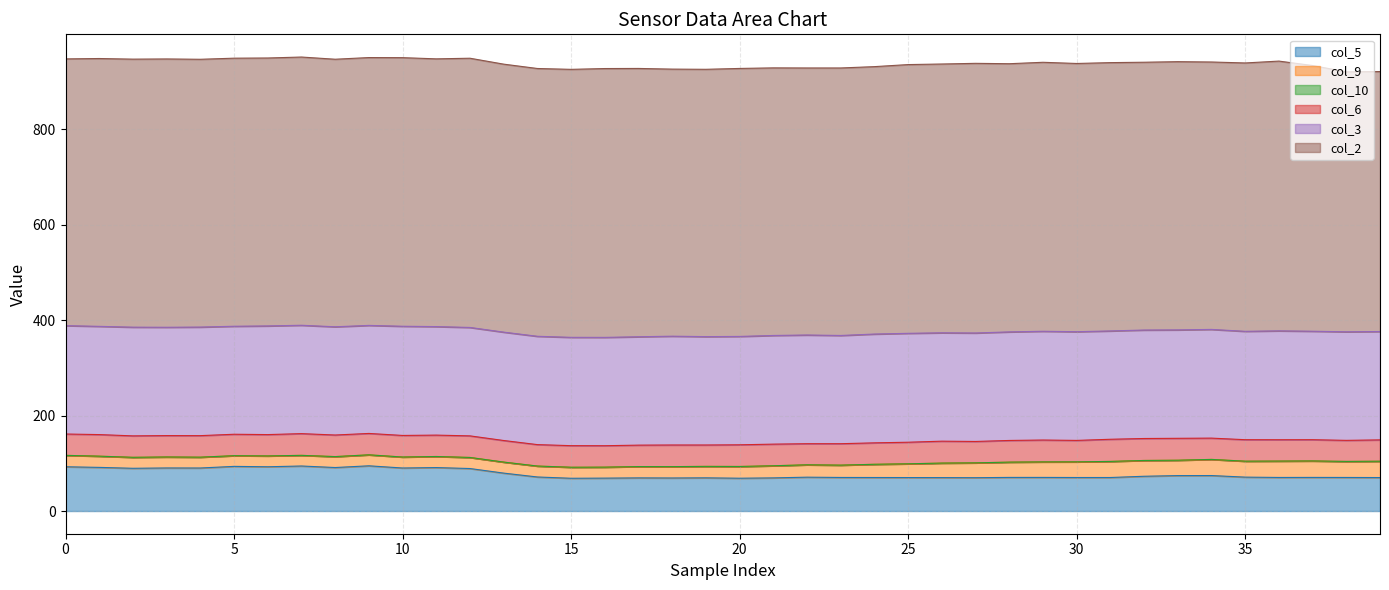

List the series in order of their peak value, lowest first.

col_10, col_9, col_6, col_5, col_3, col_2